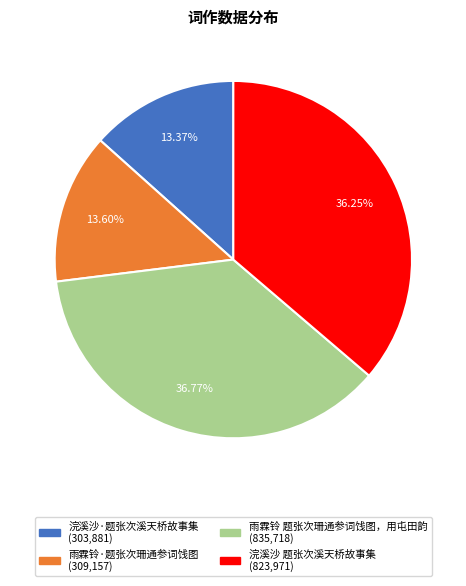

True or false: 雨霖铃 题张次珊通参词饯图，用屯田韵 accounts for 23% of the total.

False